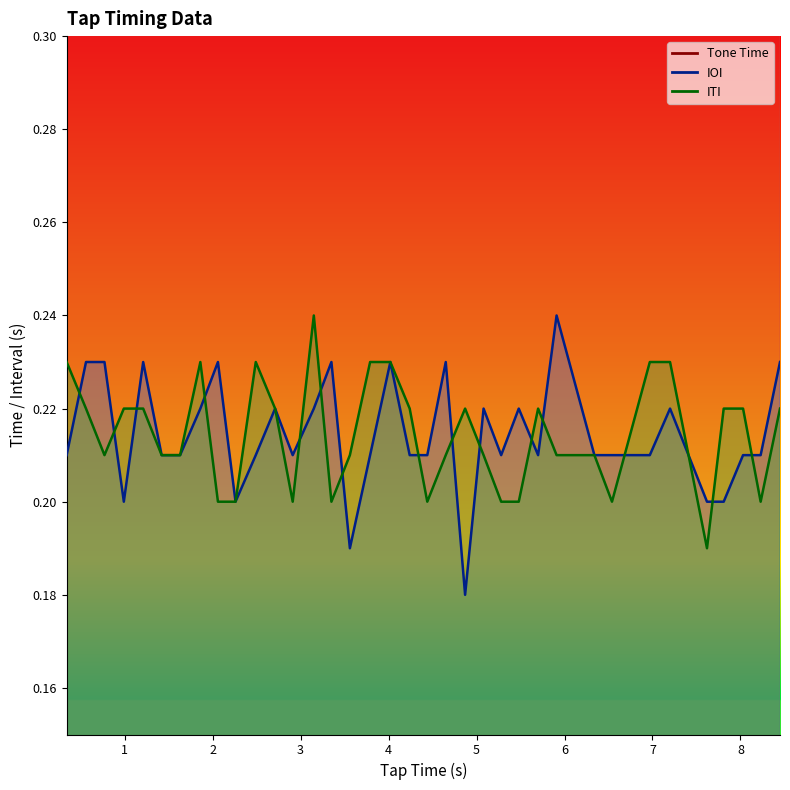

What is the maximum value for Tone Time?

8.5